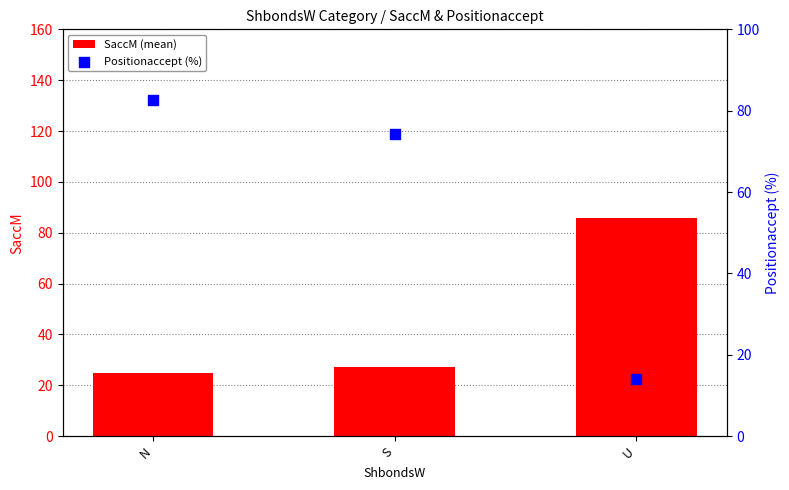

At how many categories does at least one series exceed 53?

3